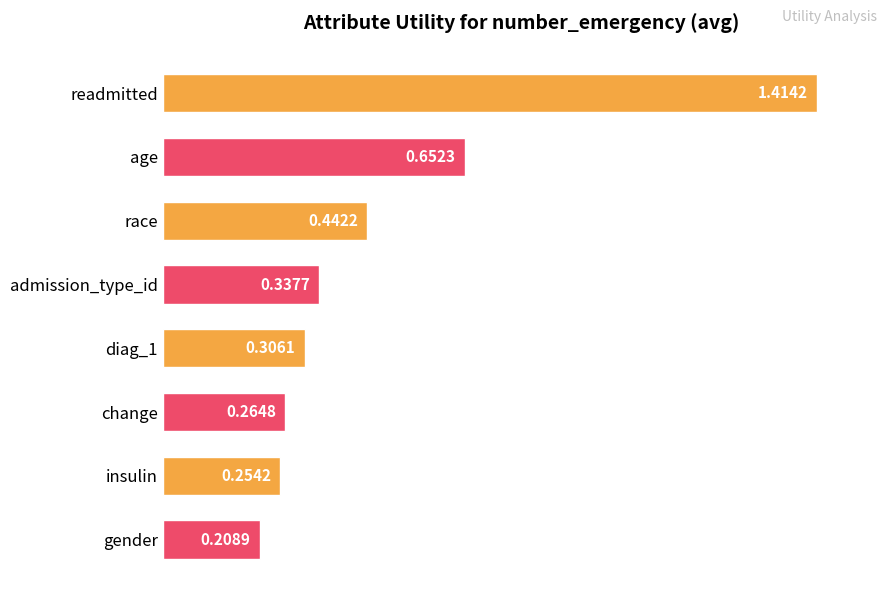

List the labels in order of value, smallest first.

gender, insulin, change, diag_1, admission_type_id, race, age, readmitted